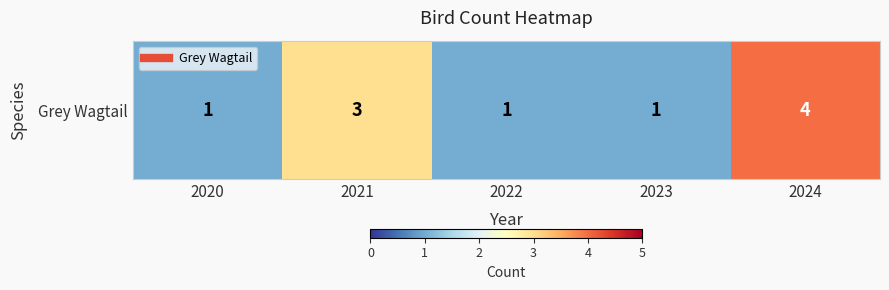

What is the sum of all values?

10